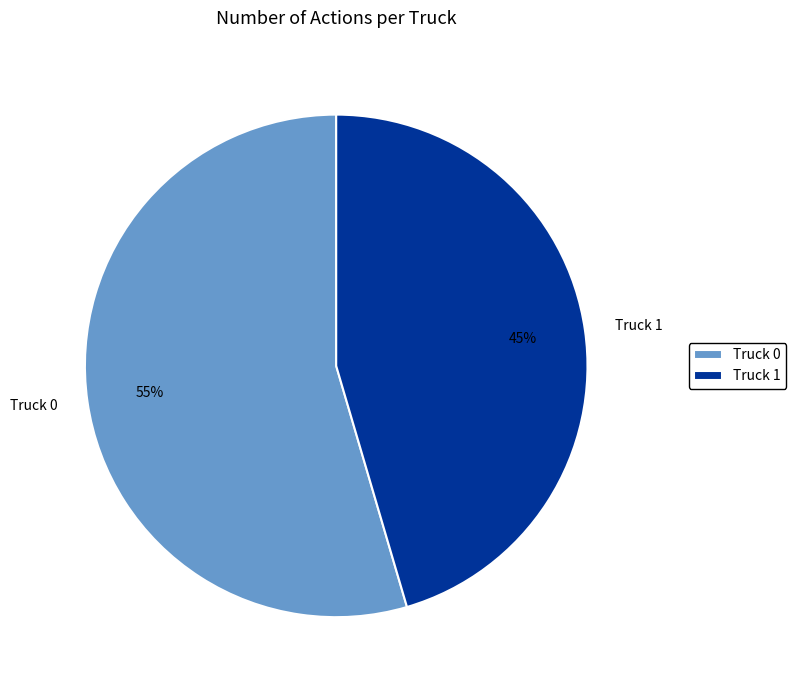

Do Truck 1 and Truck 0 together represent more than half of the pie?

Yes